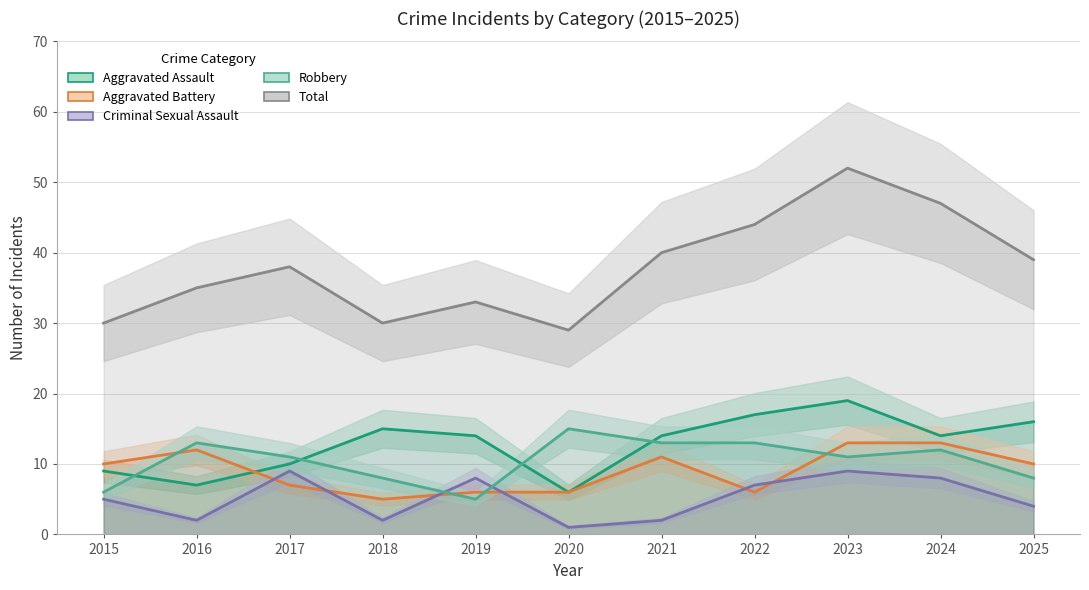

Count the Robbery values in the range 8 to 13.

8